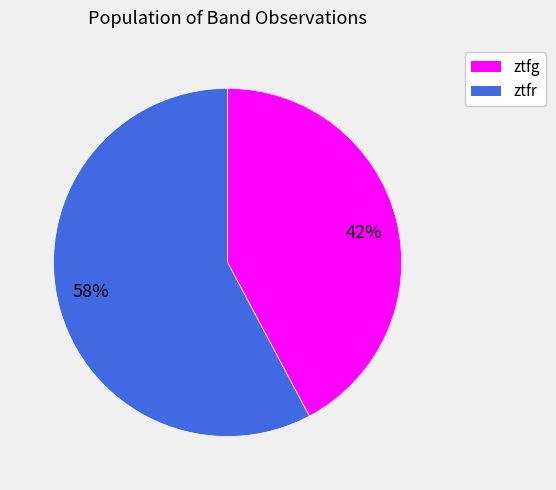

How many slices are in this pie chart?

2